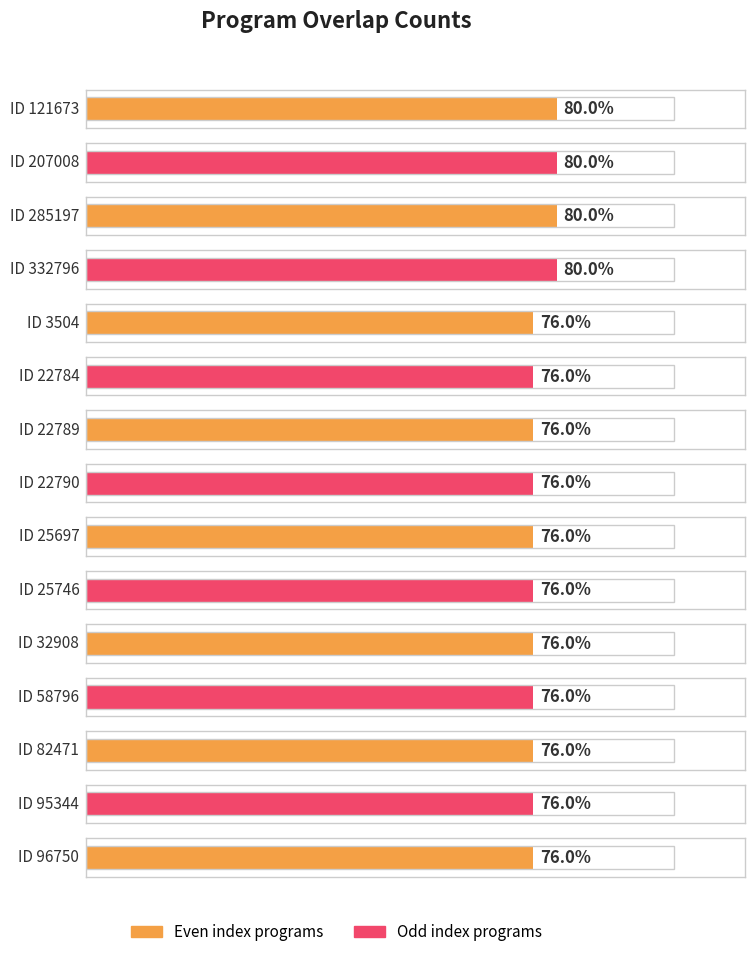

Rank the categories by value from highest to lowest.

121673, 207008, 285197, 332796, 3504, 22784, 22789, 22790, 25697, 25746, 32908, 58796, 82471, 95344, 96750